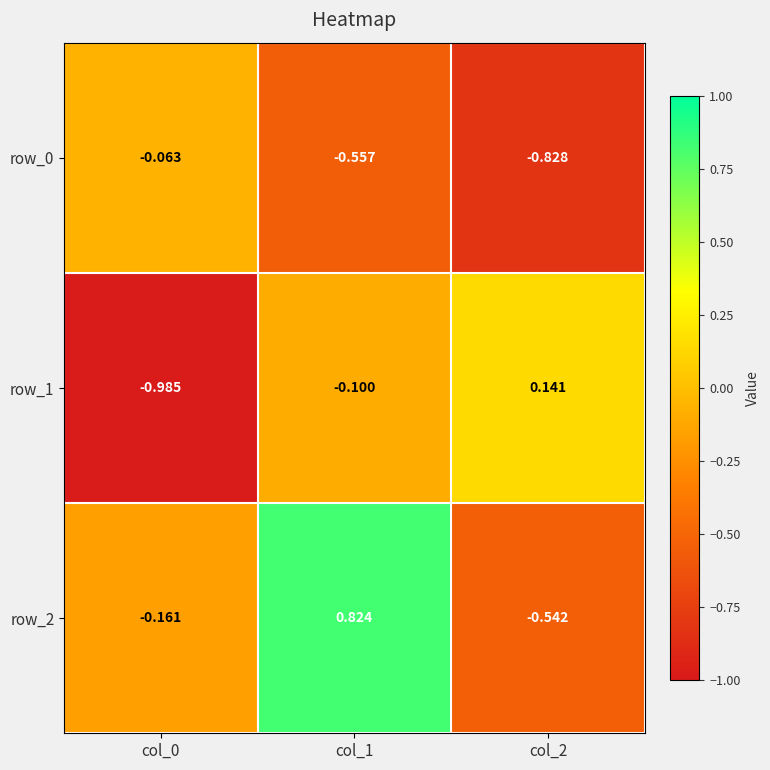

How many data points does each series have?

3